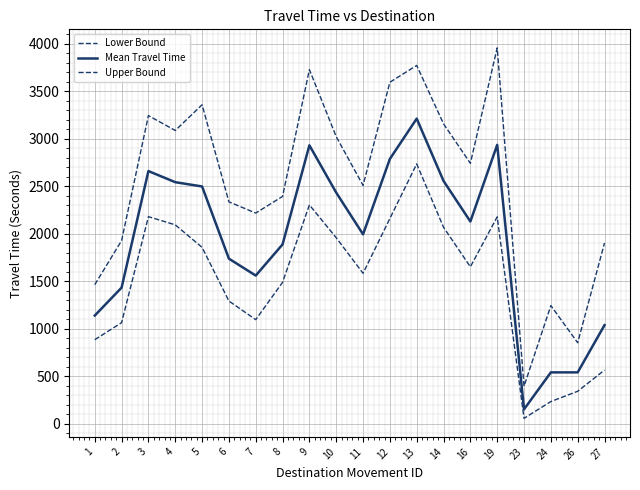

Reading right to left, transcribe all the data shown in this chart.

Lower Bound: 27=567	26=344	24=236	23=59	19=2180	16=1654	14=2070	13=2737	12=2163	11=1586	10=1960	9=2306	8=1491	7=1098	6=1294	5=1859	4=2096	3=2182	2=1066	1=887
Mean Travel Time: 27=1040	26=543	24=543	23=154	19=2938	16=2131	14=2558	13=3214	12=2790	11=1996	10=2435	9=2933	8=1890	7=1562	6=1740	5=2500	4=2545	3=2662	2=1435	1=1141
Upper Bound: 27=1905	26=855	24=1246	23=397	19=3959	16=2744	14=3159	13=3774	12=3597	11=2511	10=3024	9=3730	8=2395	7=2220	6=2338	5=3360	4=3089	3=3246	2=1930	1=1466